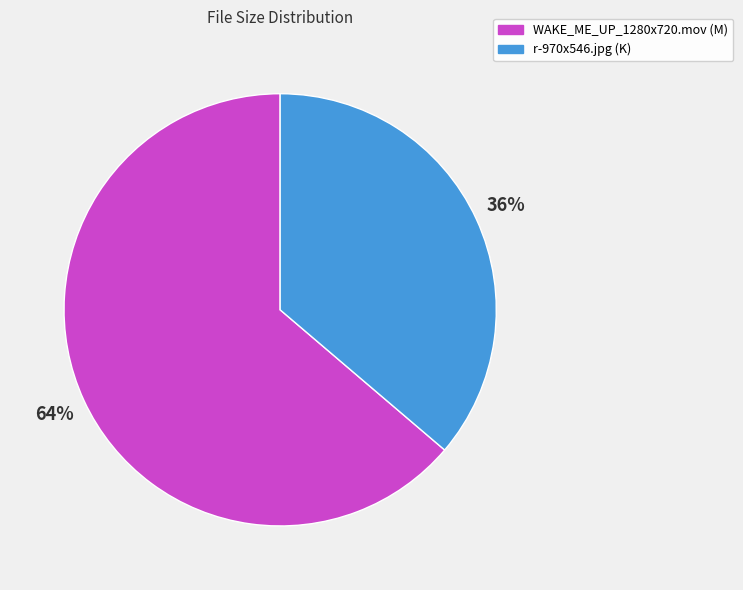

Rank the categories by value from lowest to highest.

r-970x546.jpg, WAKE_ME_UP_1280x720.mov